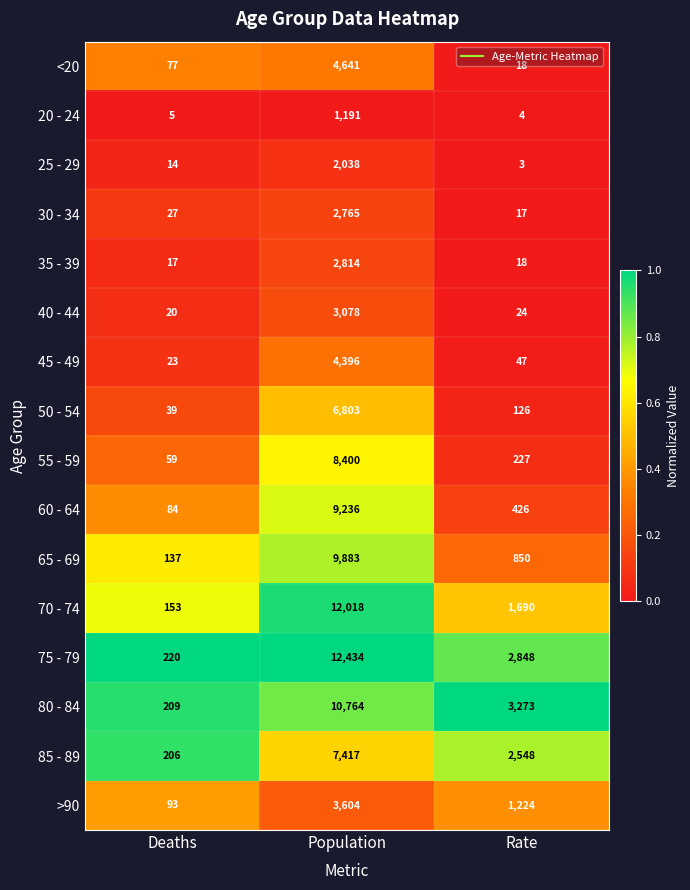

What is the total value across all series at Population?

101482